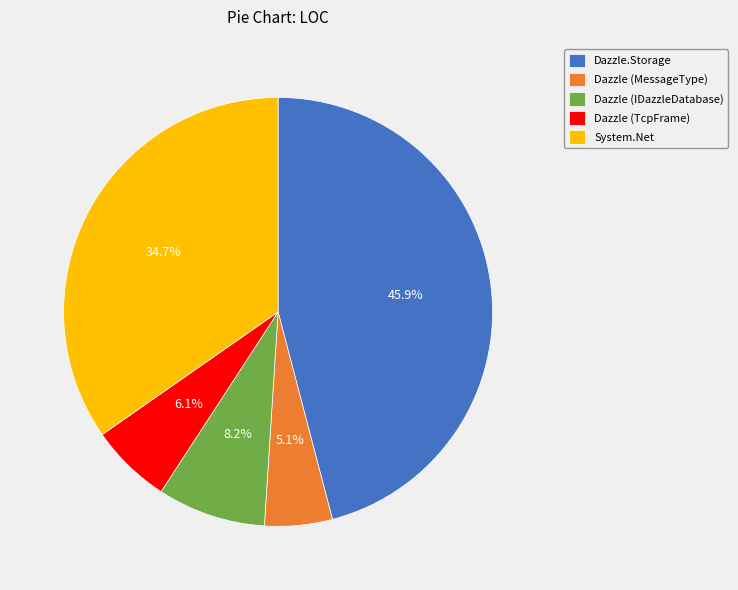

Is there a majority slice in this chart?

No